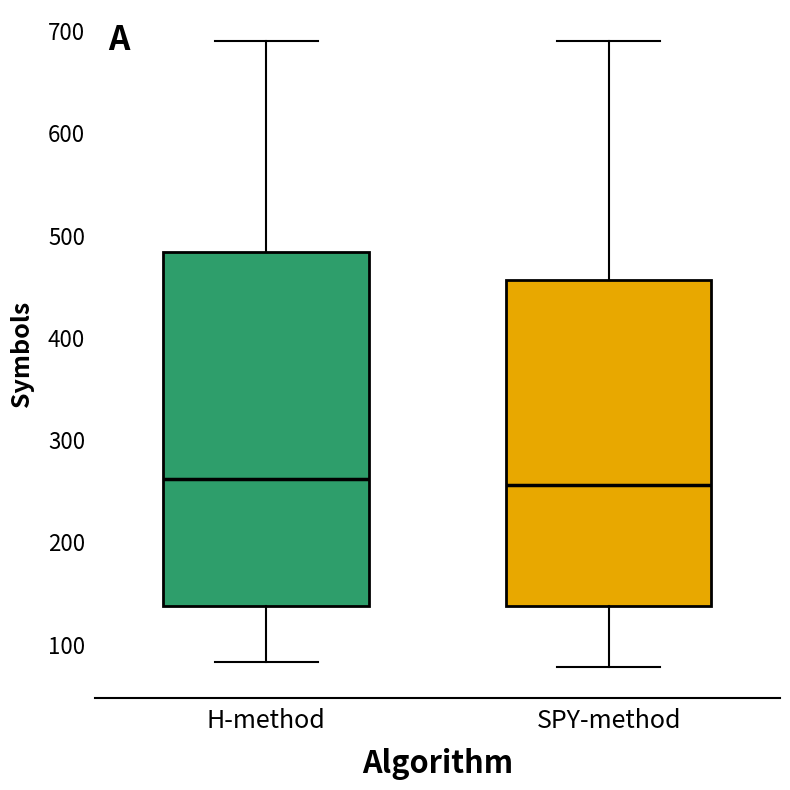

Comparing the boxes themselves (not the whiskers), which one is the tallest?

H-method